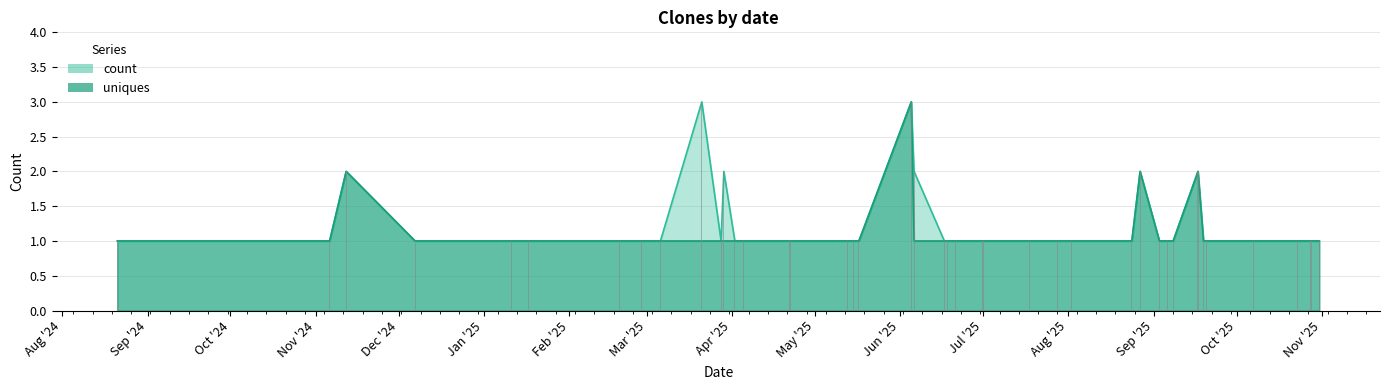

List the series in order of their peak value, highest first.

count, uniques